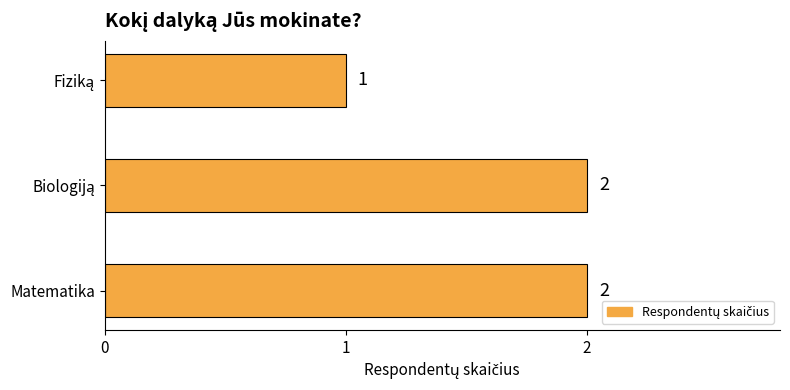

What is the maximum value shown in the chart?

2